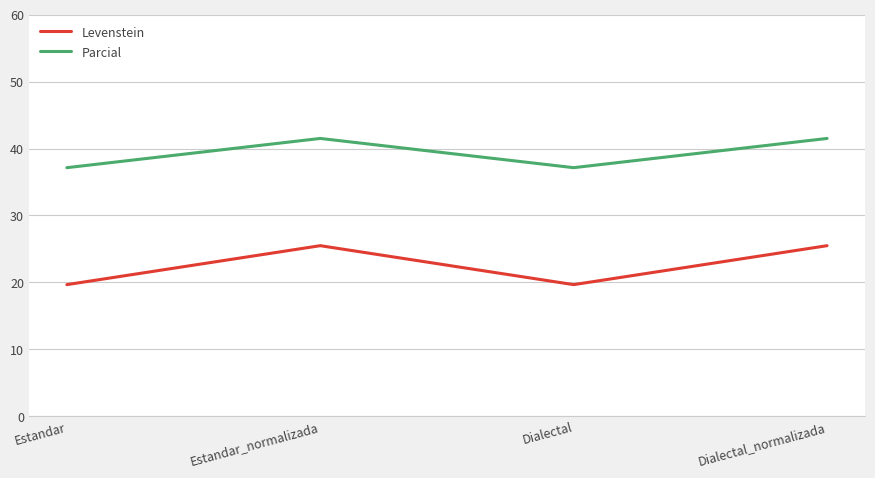

Between Dialectal and Dialectal_normalizada, which series saw the biggest shift?

Levenstein